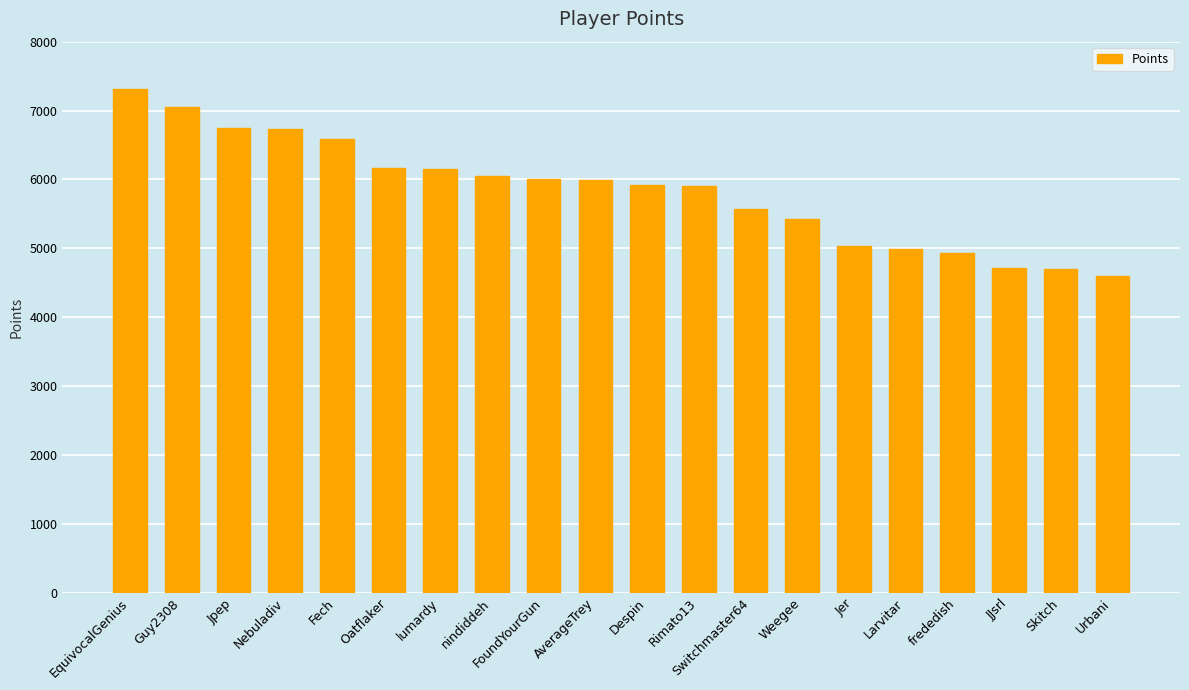

Which has a higher value, frededish or EquivocalGenius?

EquivocalGenius